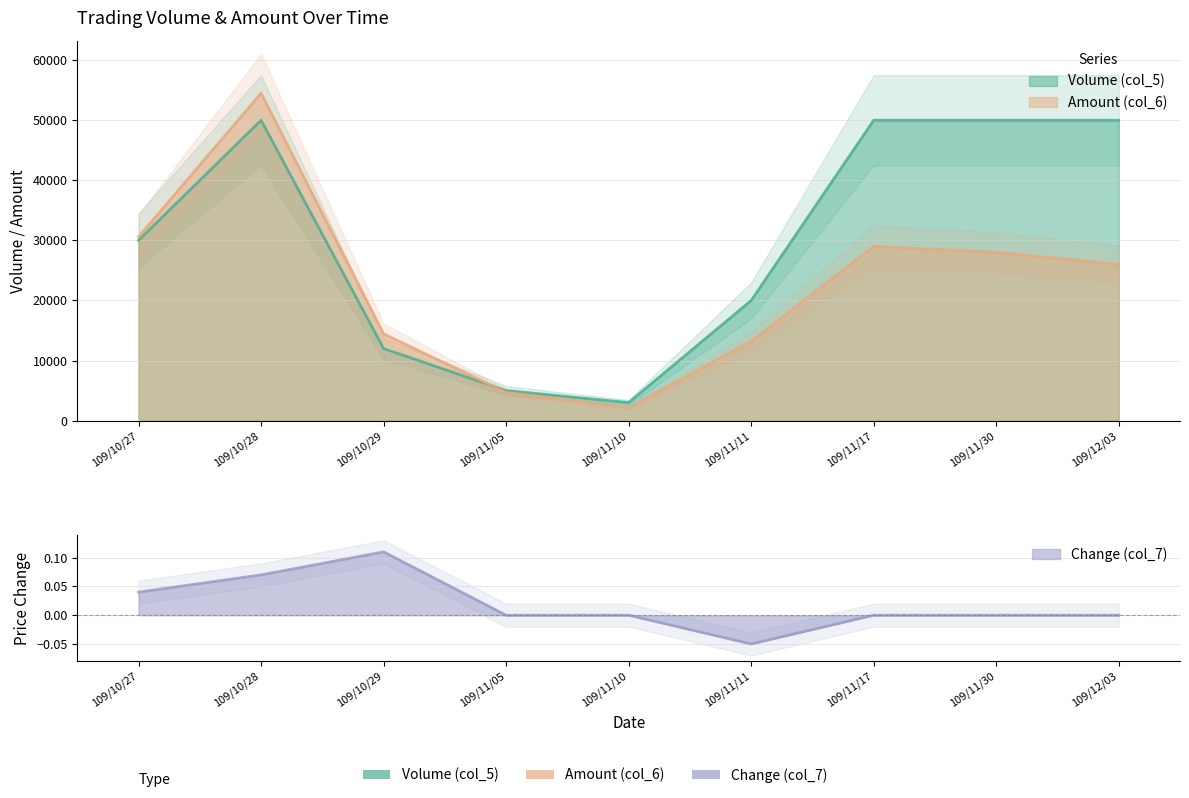

How many times do Volume (col_5) and Amount (col_6) cross each other?

1